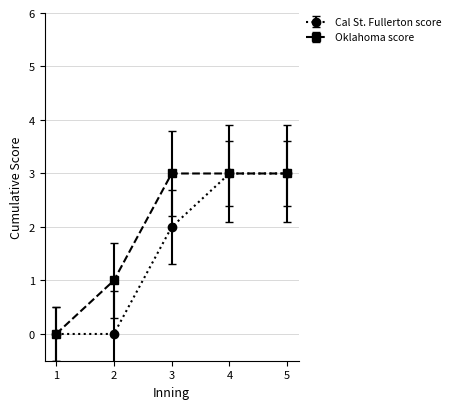

Read the Cal St. Fullerton score value at 4.

3